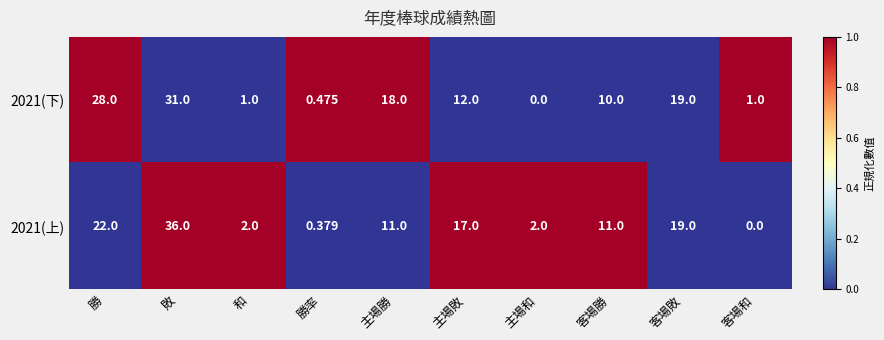

How many values in the 2021(下) series are below 12?

5